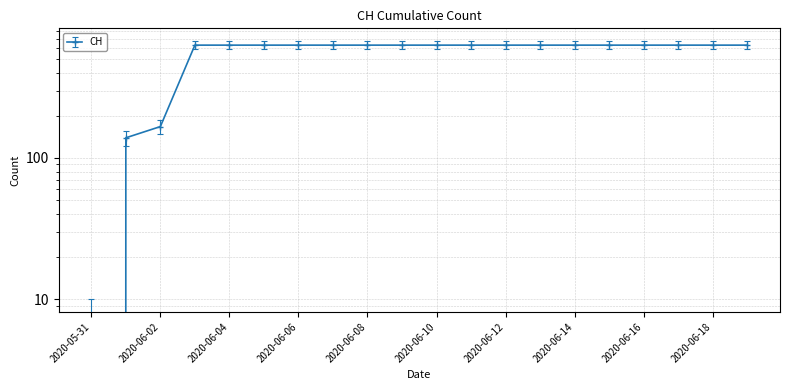

What is the maximum value shown in the chart?

631